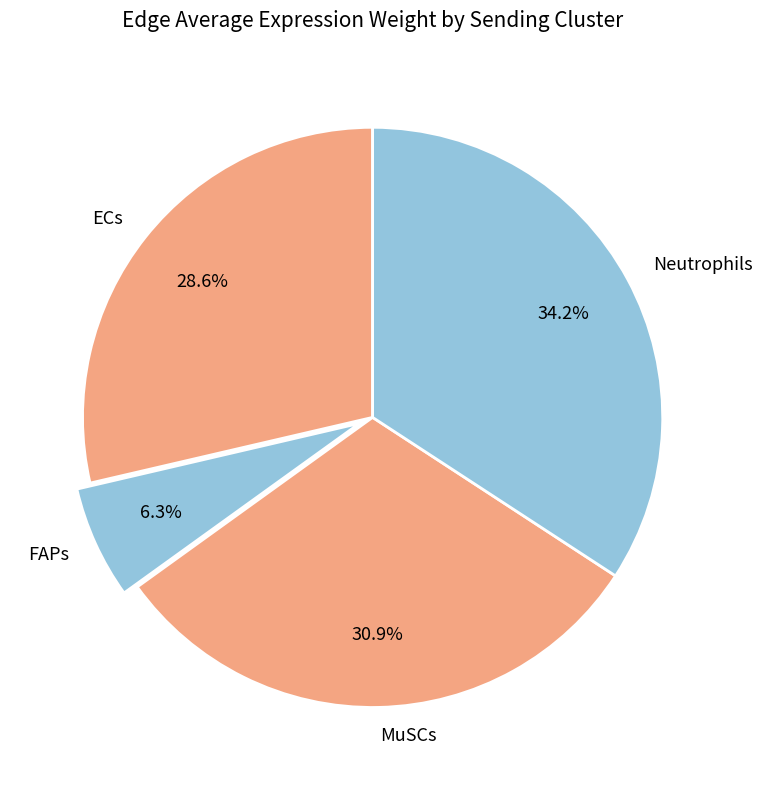

To the nearest percent, what portion does ECs represent?

29%